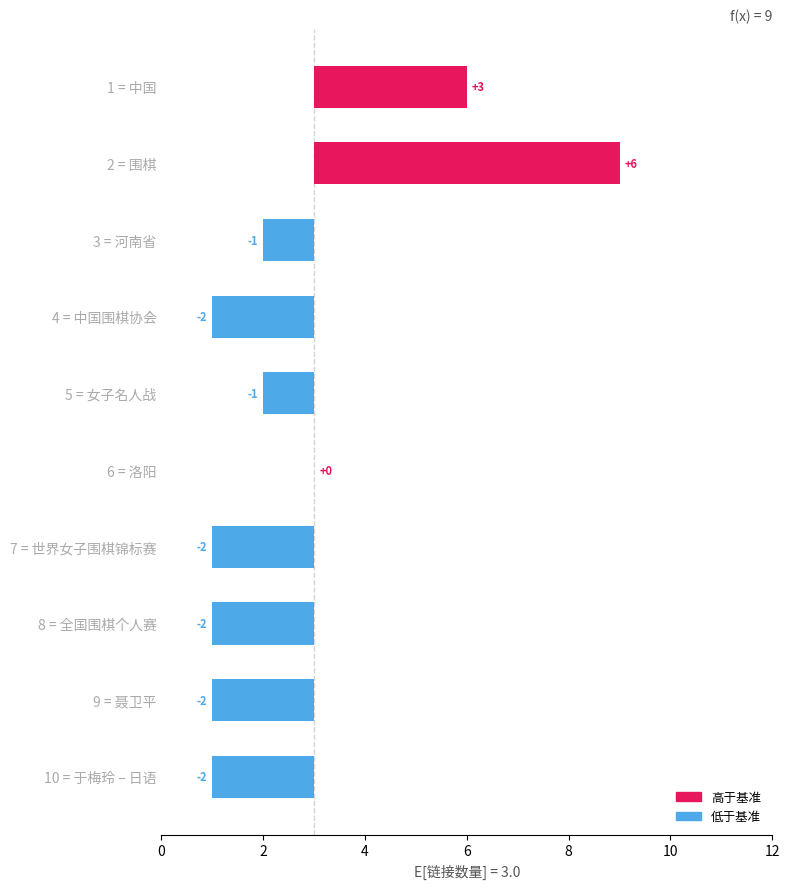

What is the change in value from 6 = 洛阳 to 9 = 聂卫平?

-2